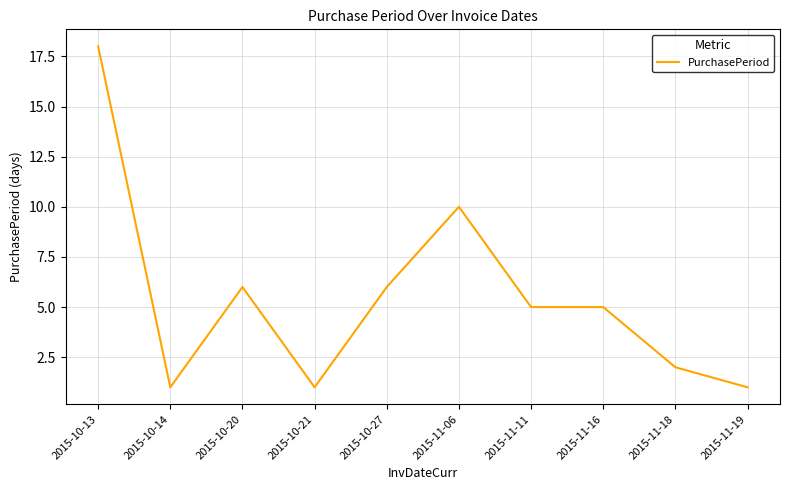

Where is the data nearest to the value 9?

2015-11-06